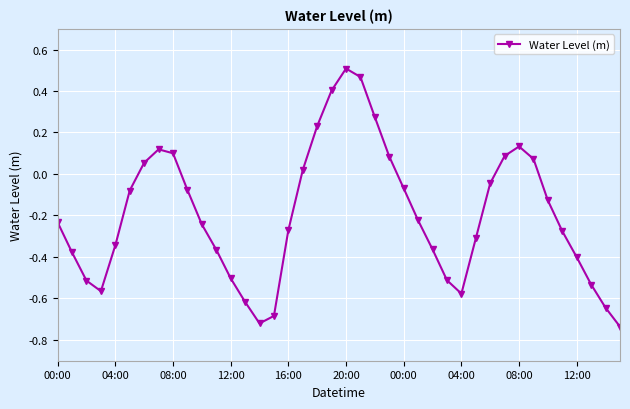

How many interior local valleys (lower than both neighbors) does the data have?

3